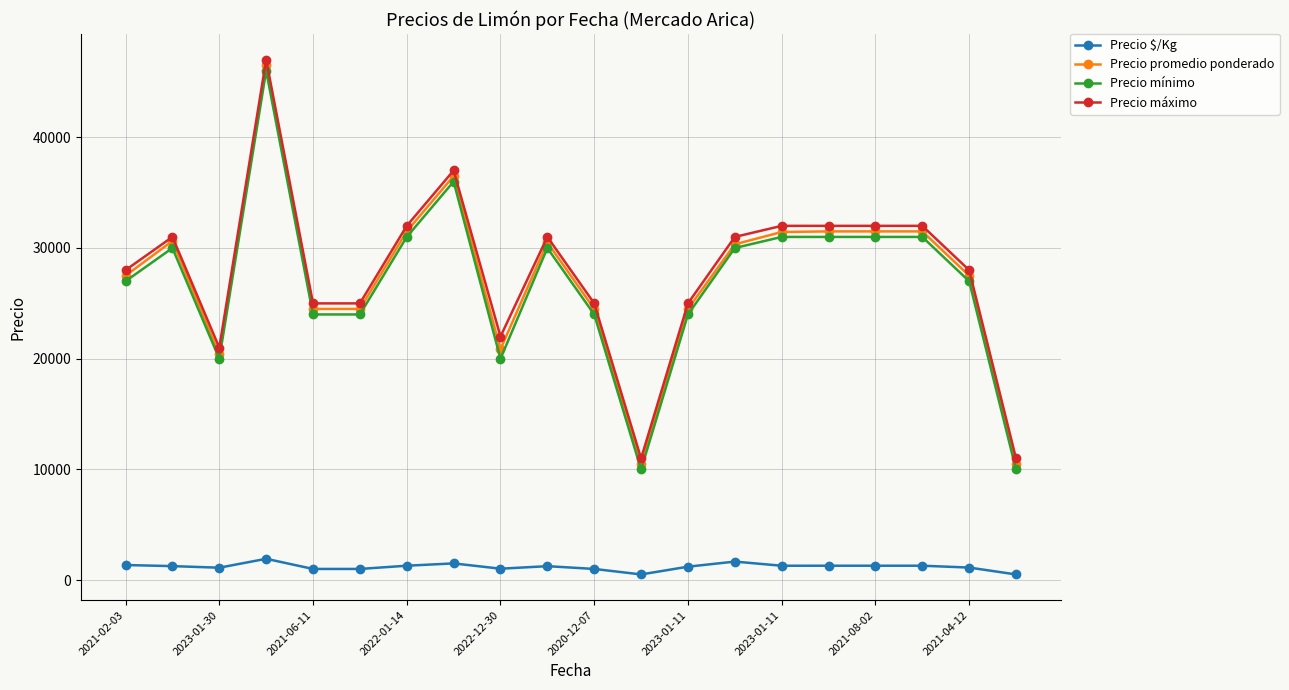

True or false: Precio promedio ponderado has more than 2 points higher than both neighbors.

True